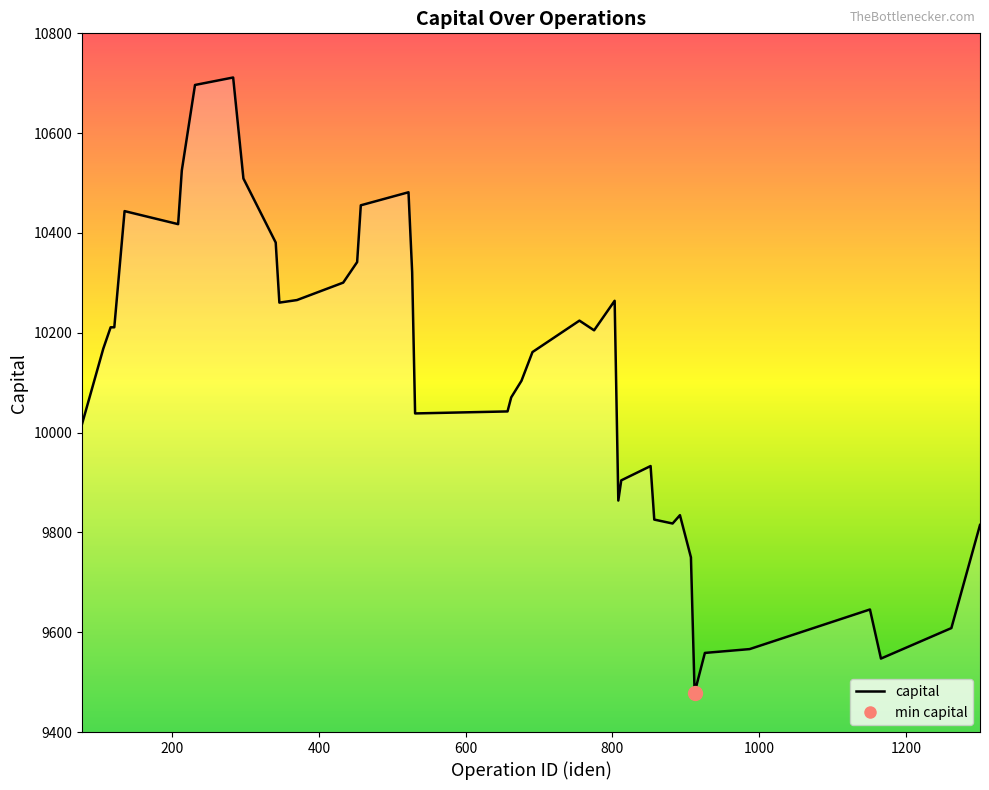

What is the minimum value shown in the chart?

9478.9